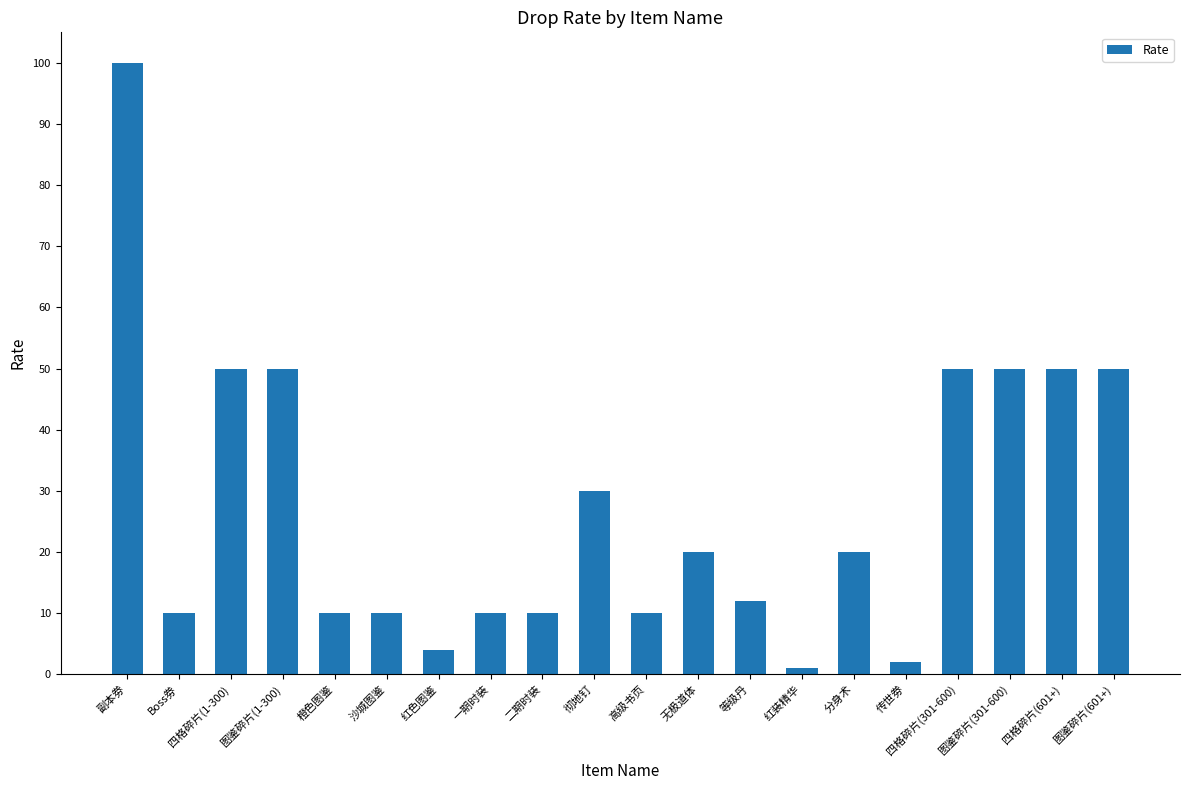

What is the ratio of the value at 红装精华 to the value at 橙色图鉴?

0.1